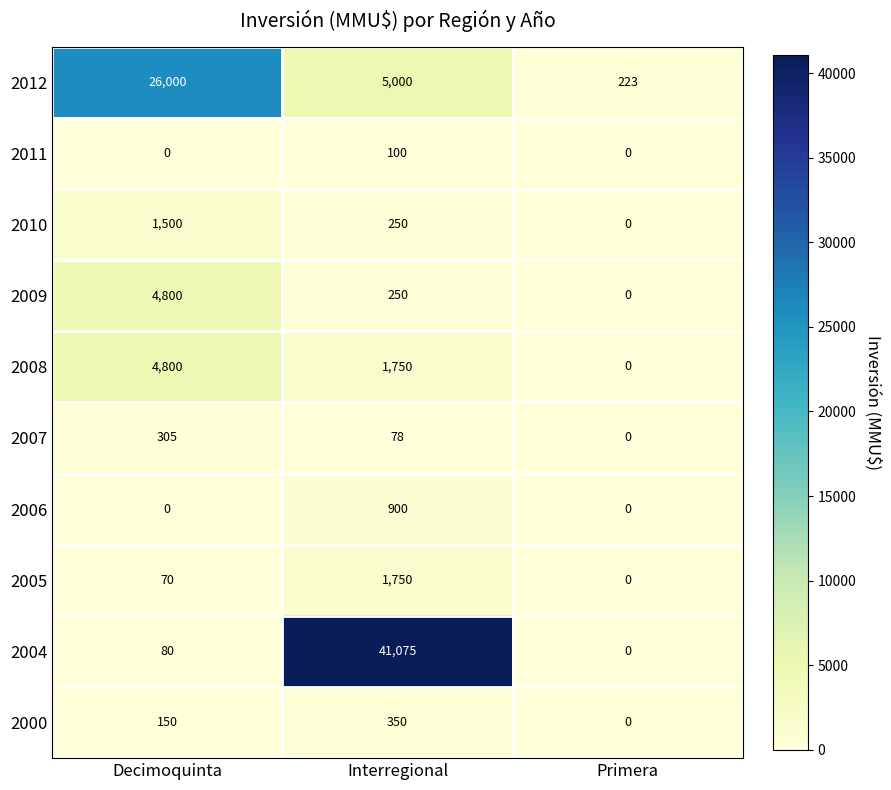

How many data points in 2005 are less than 70?

1